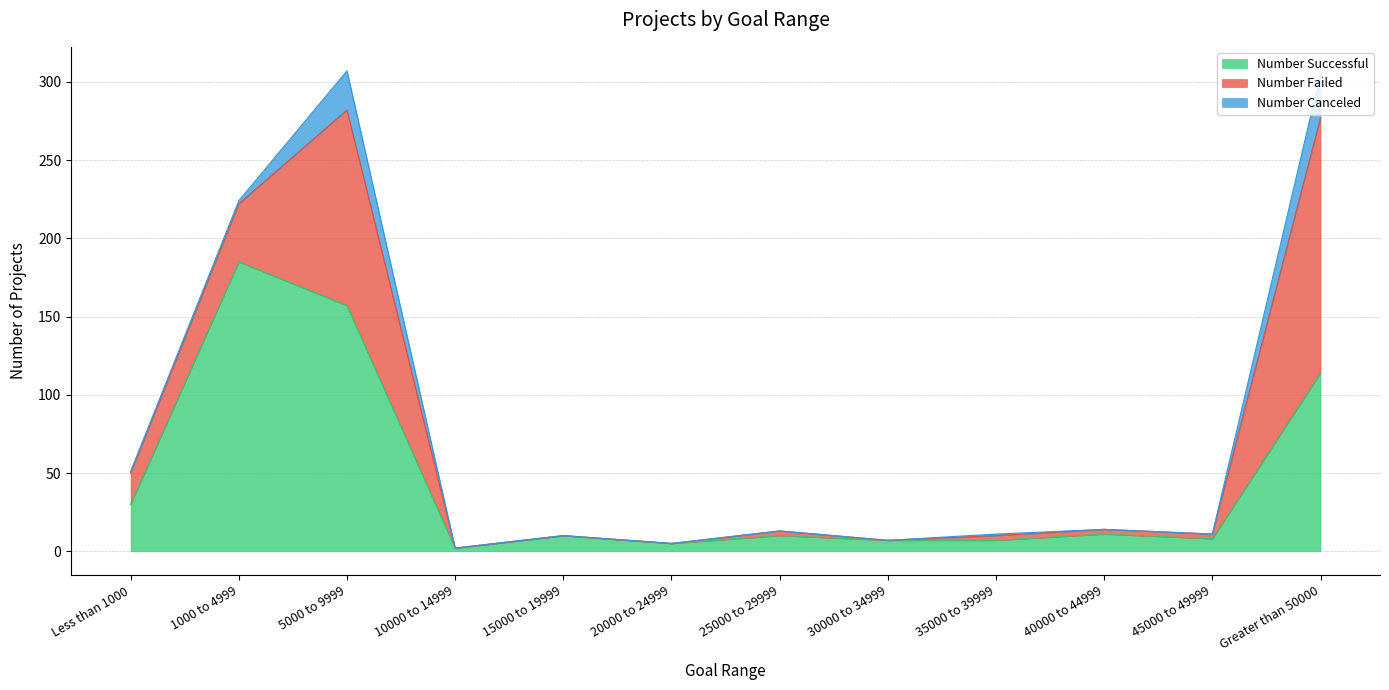

What is the sum of all Number Failed values?

357